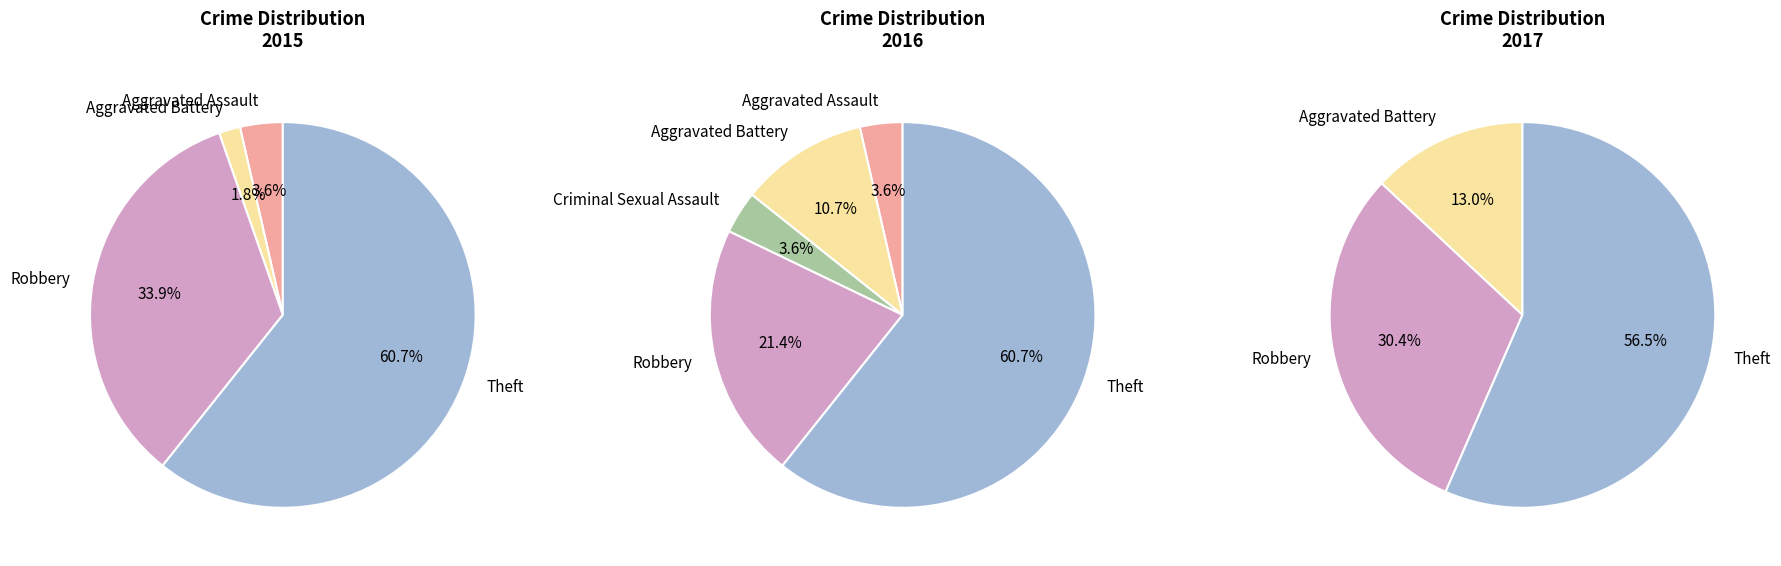

Is it true that Aggravated Assault is 1% of the pie?

False